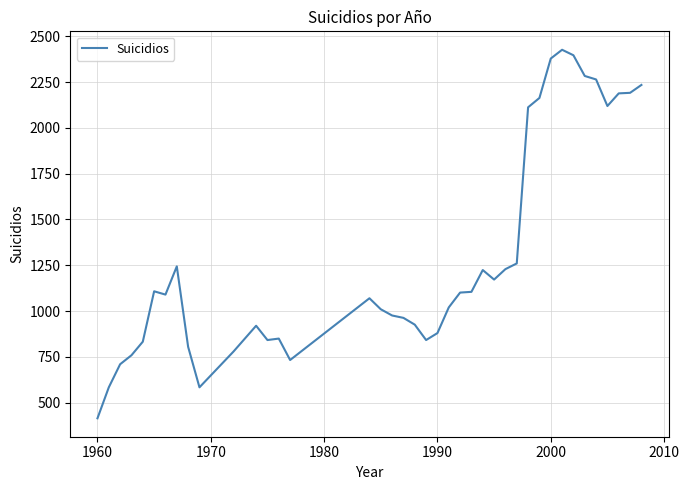

What is the smallest value displayed?

415